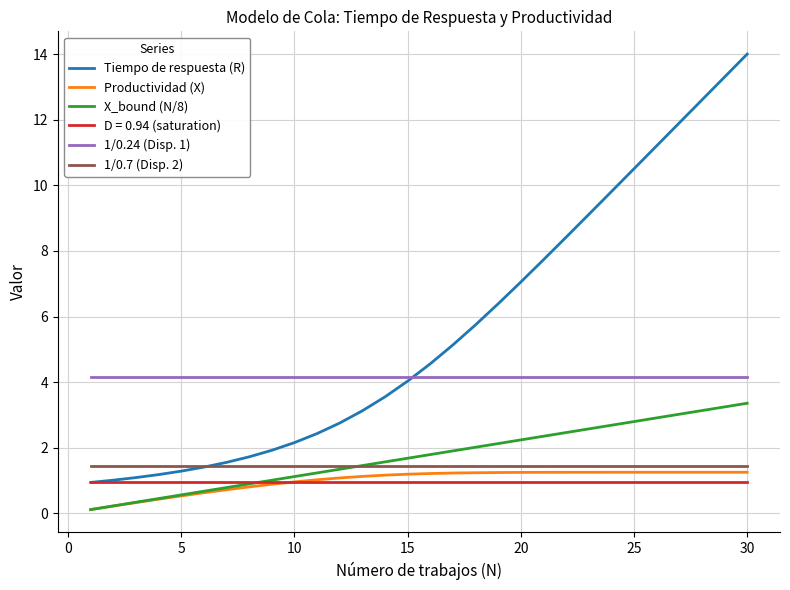

True or false: D = 0.94 (saturation) and 1/0.24 (Disp. 1) cross at least once.

False